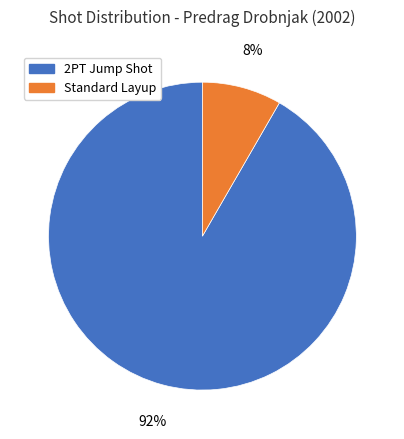

What percentage is the Standard Layup slice, to the nearest percent?

8%